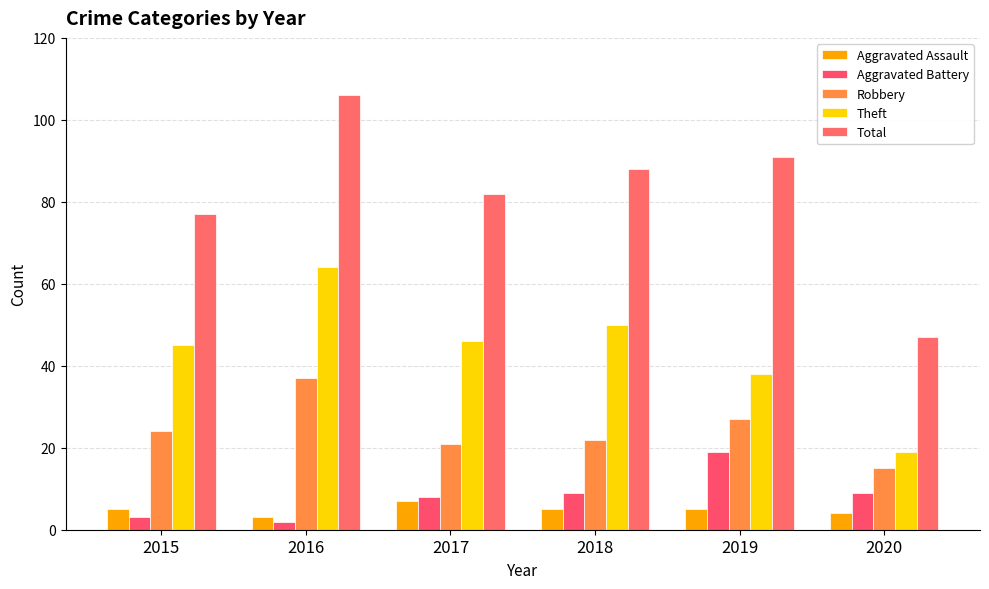

Between 2019 and 2020, which series saw the biggest shift?

Total